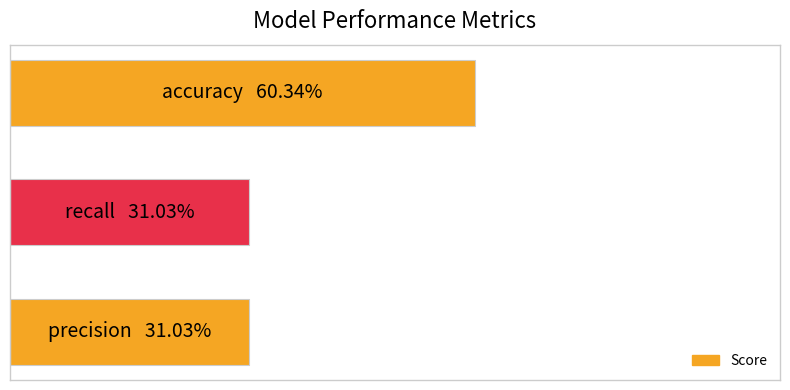

Are the bars horizontal?

Yes